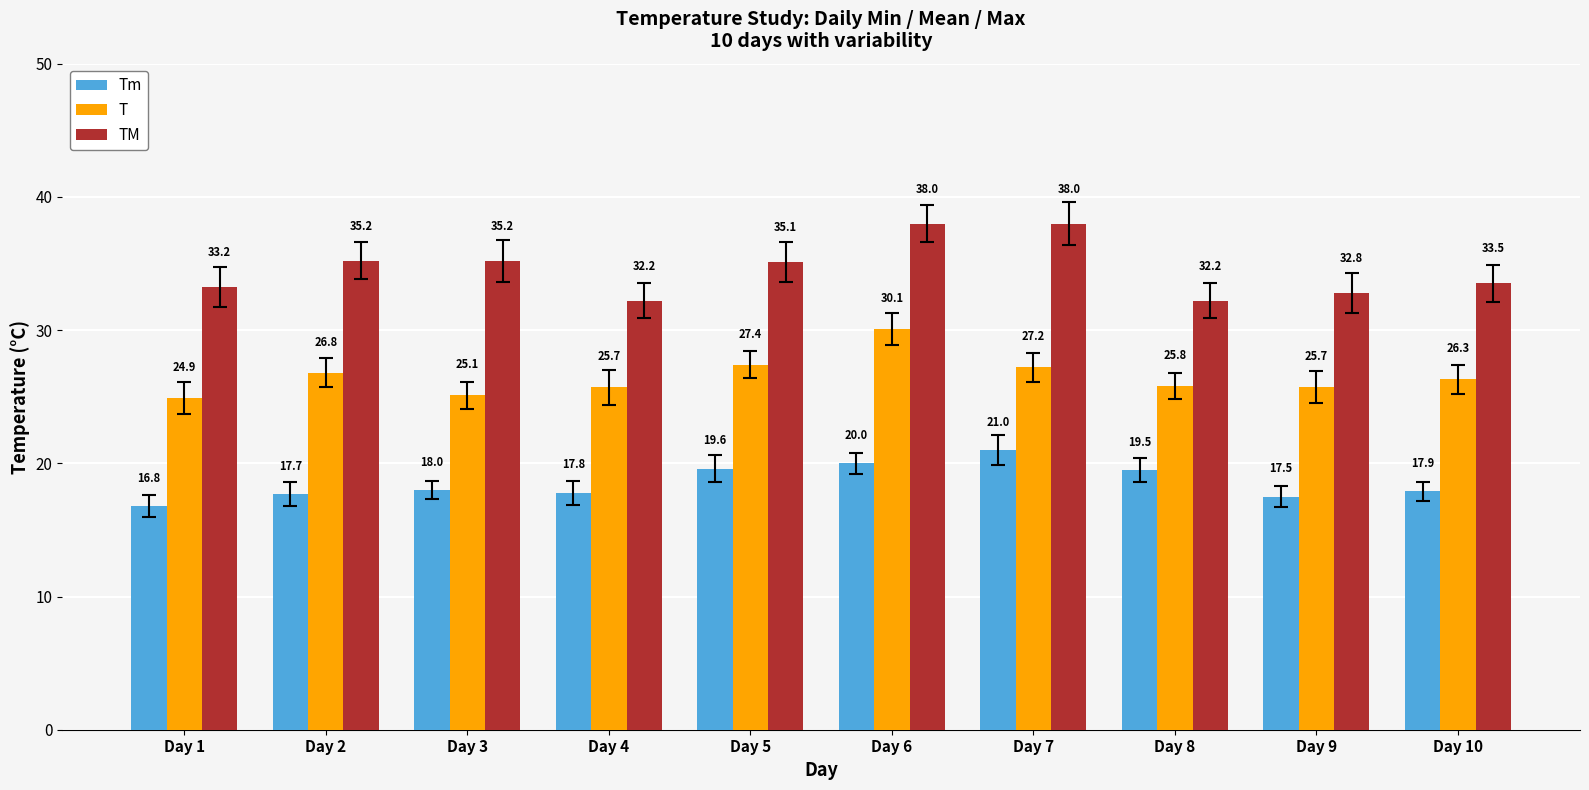

Reading left to right, transcribe all the data shown in this chart.

Tm: 16.8	17.7	18.0	17.8	19.6	20.0	21.0	19.5	17.5	17.9
T: 24.9	26.8	25.1	25.7	27.4	30.1	27.2	25.8	25.7	26.3
TM: 33.2	35.2	35.2	32.2	35.1	38.0	38.0	32.2	32.8	33.5